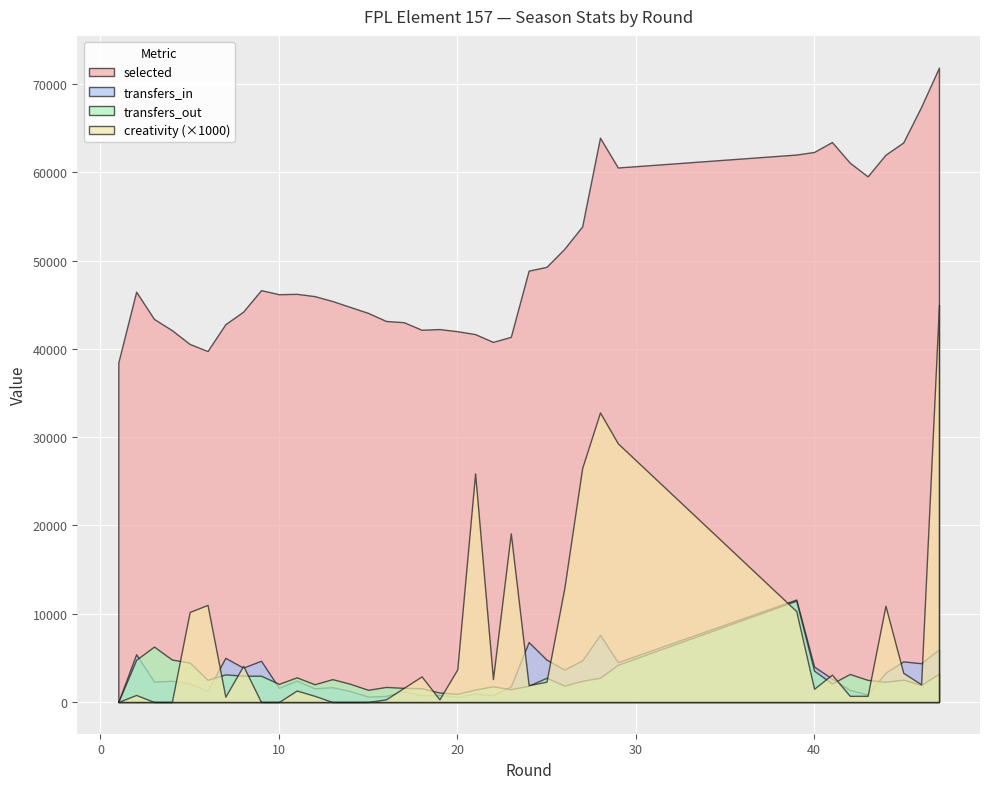

Which series has the widest spread of values?

creativity (×1000)